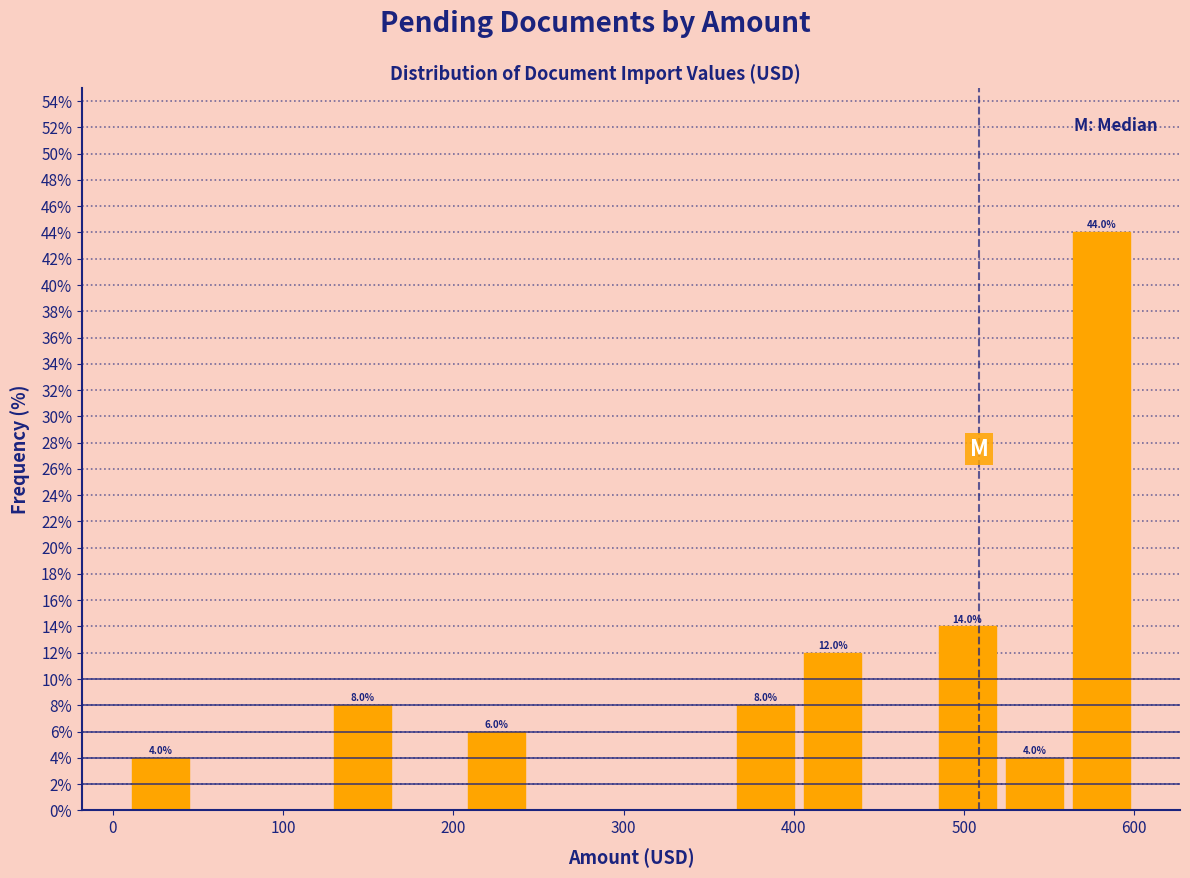

Around what value on the x-axis is the tallest bar? Give the approximate position of its centre, as read against the axis.

580